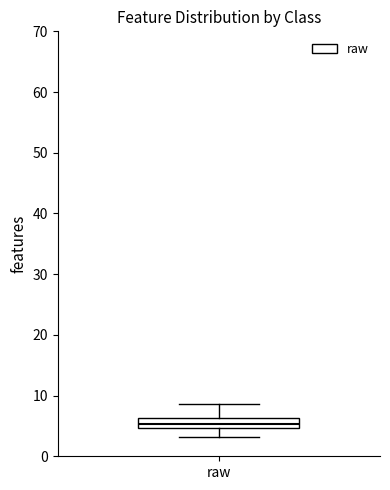

Where is the upper edge of the box for raw on the y-axis? The values are not printed on the chart, so give them approximately, as read against the axis.

6